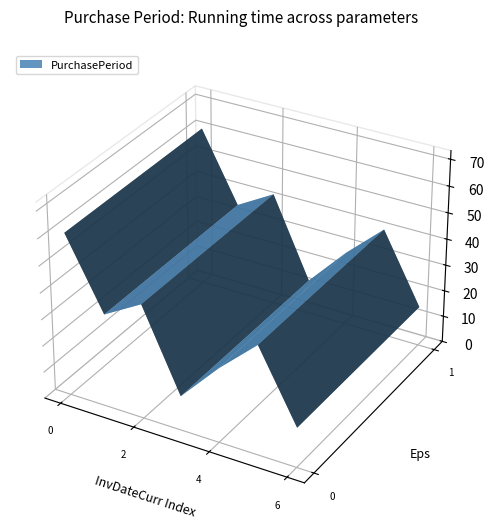

Reading left to right, extract all data points from this chart.

61	35	43	13	28	41	15